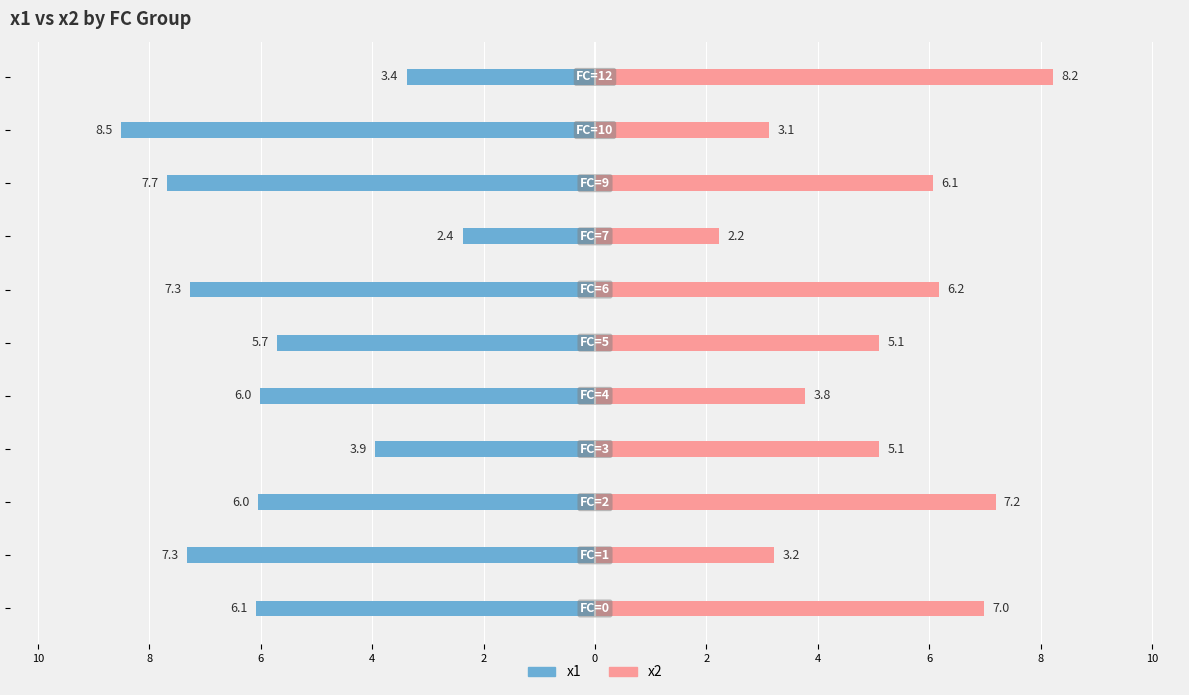

What is the value of the x1 bar at the 6th from the left?

-5.7